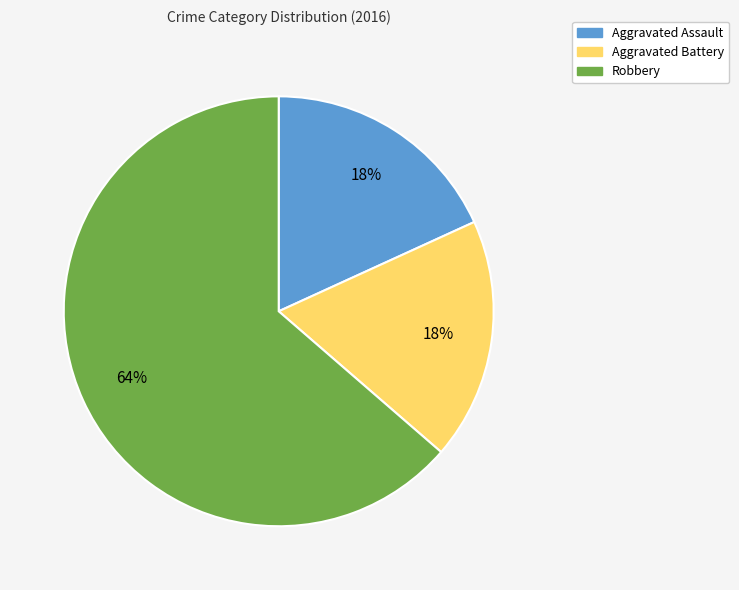

What is the largest slice in the pie chart?

Robbery